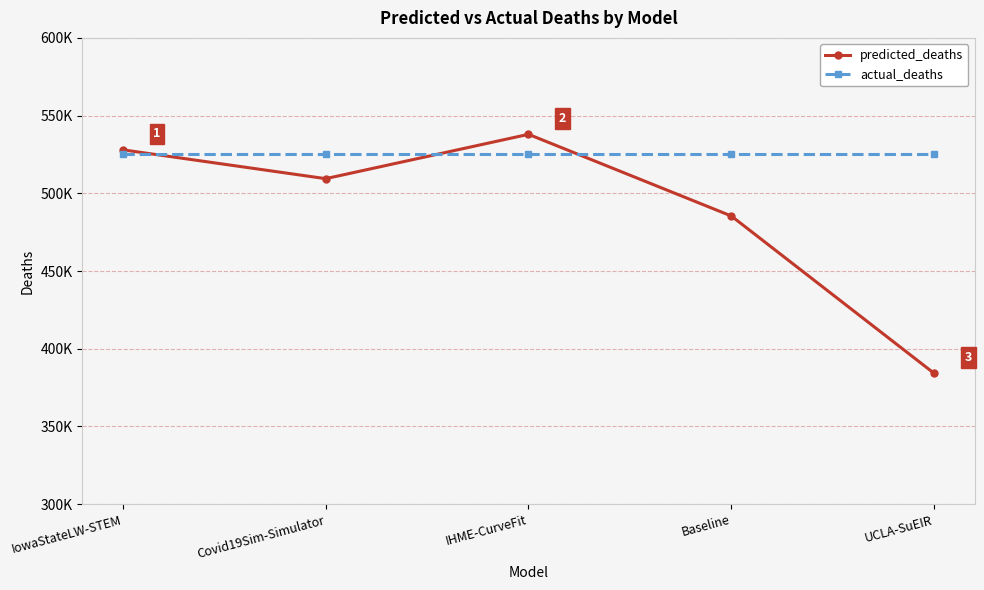

True or false: predicted_deaths has more than 2 interior local peaks.

False